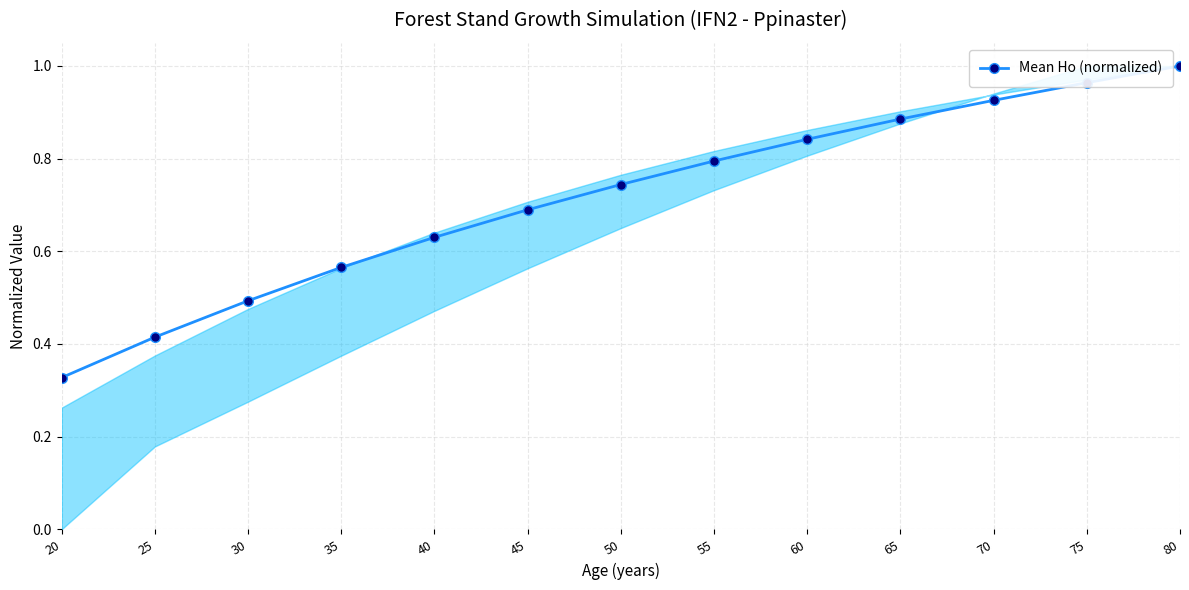

What is the change in value from 35 to 60?

+0.3